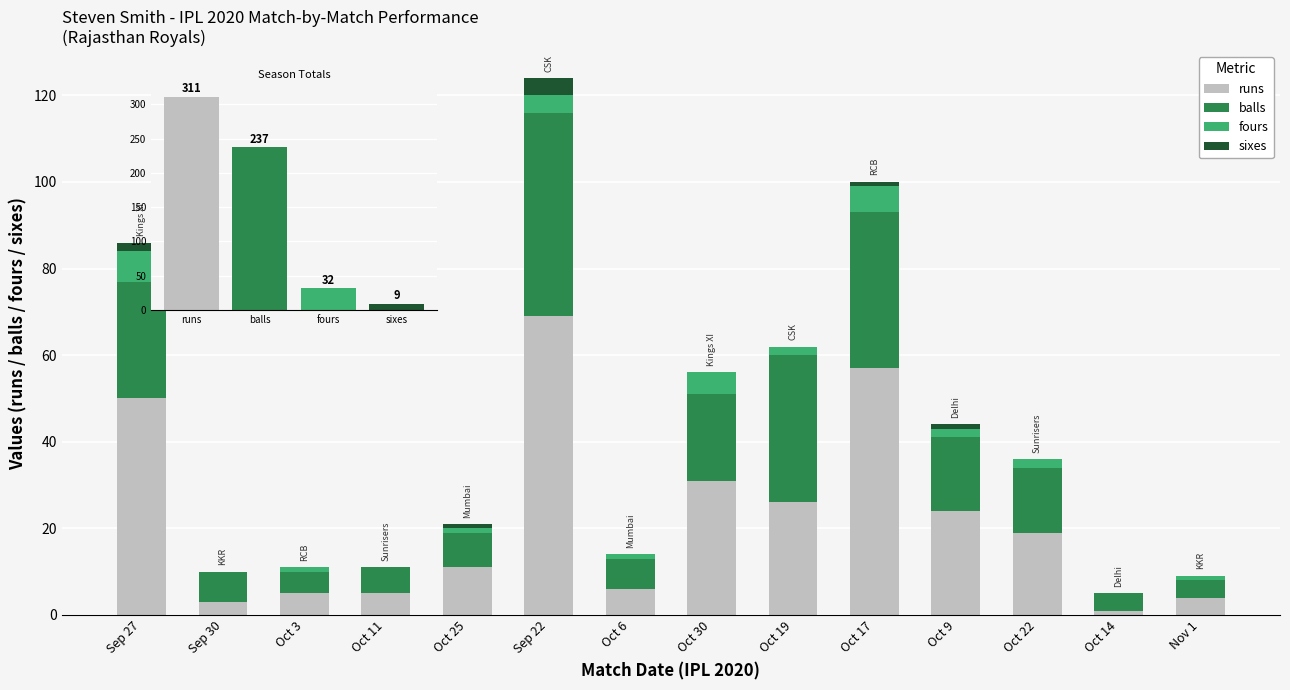

What is the label of the 7th bar from the right?

Oct 30